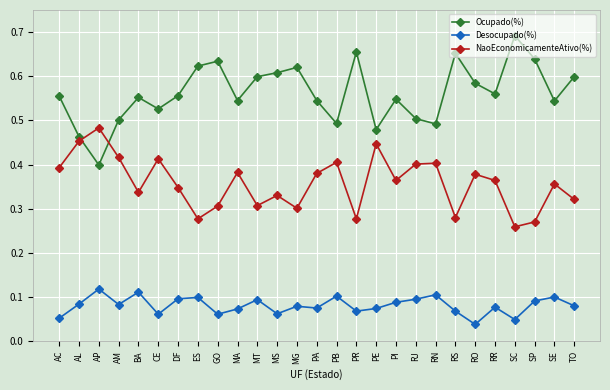

What are all the series names shown in the legend?

Ocupado(%), Desocupado(%), NaoEconomicamenteAtivo(%)